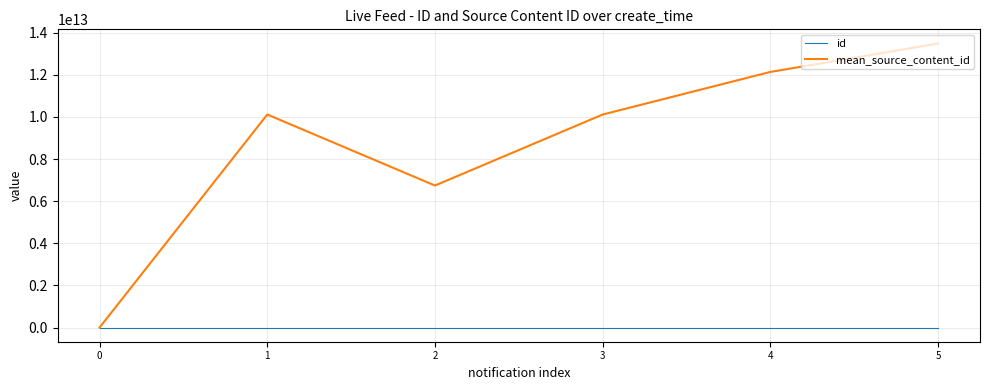

Is it true that id equals 3339066.0 at 1?

True